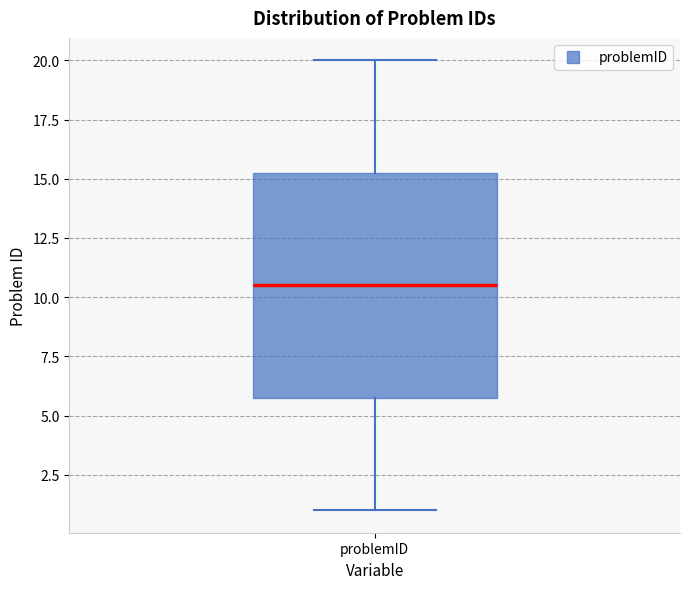

Where is the upper edge of the box for problemID on the y-axis? The values are not printed on the chart, so give them approximately, as read against the axis.

15.5